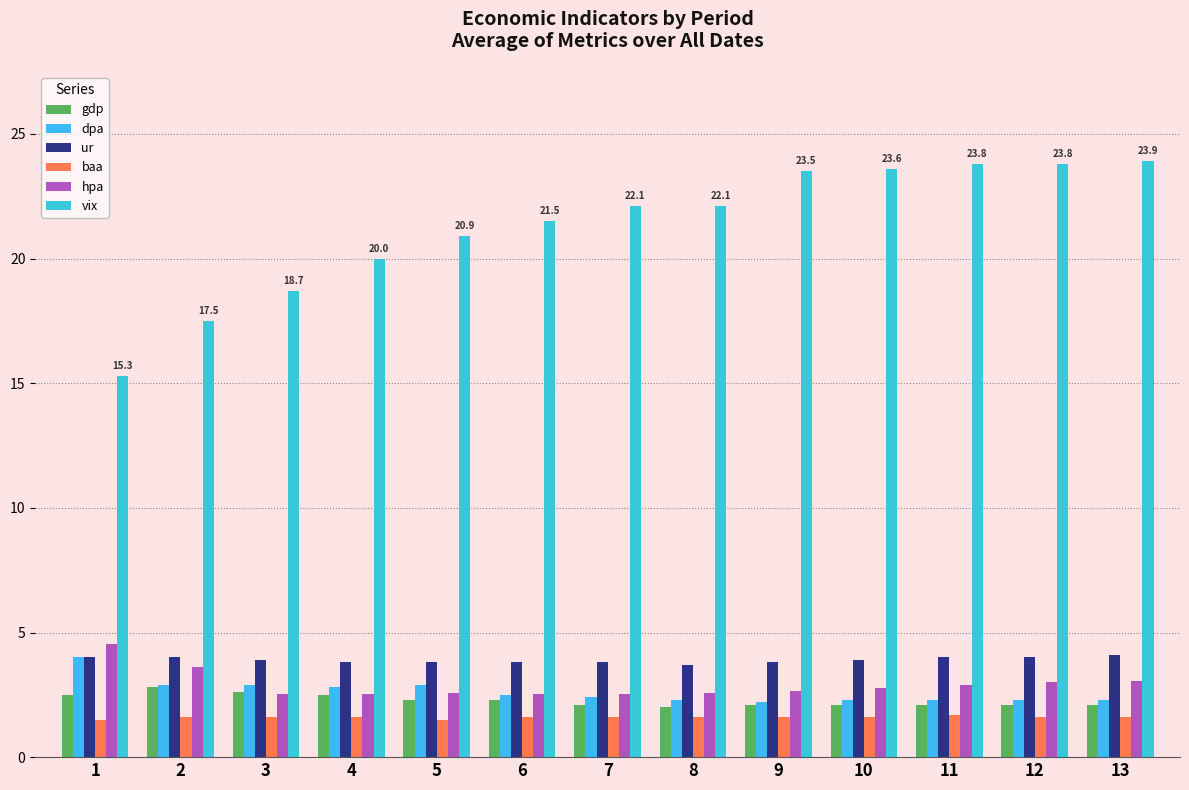

Which label corresponds to the smallest value in the chart?

1